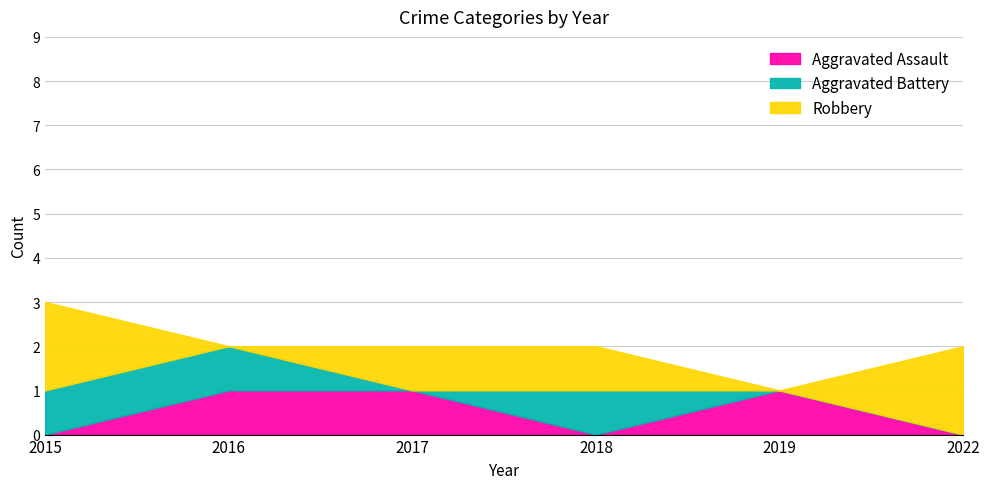

Reading left to right, transcribe all the data shown in this chart.

Aggravated Assault: 0	1	1	0	1	0
Aggravated Battery: 1	1	0	1	0	0
Robbery: 2	0	1	1	0	2